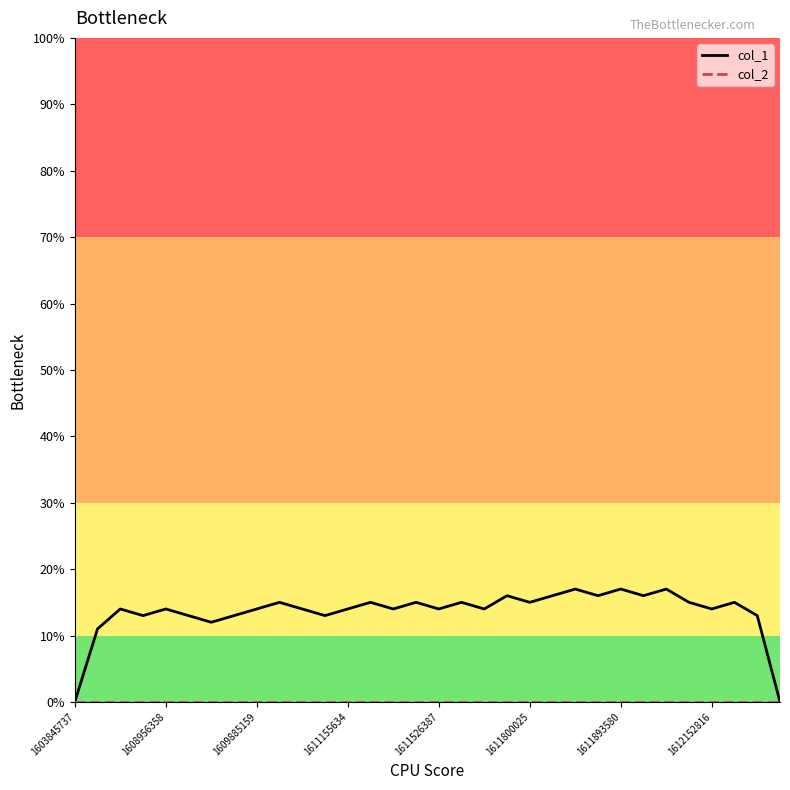

What is the greatest value displayed?

17